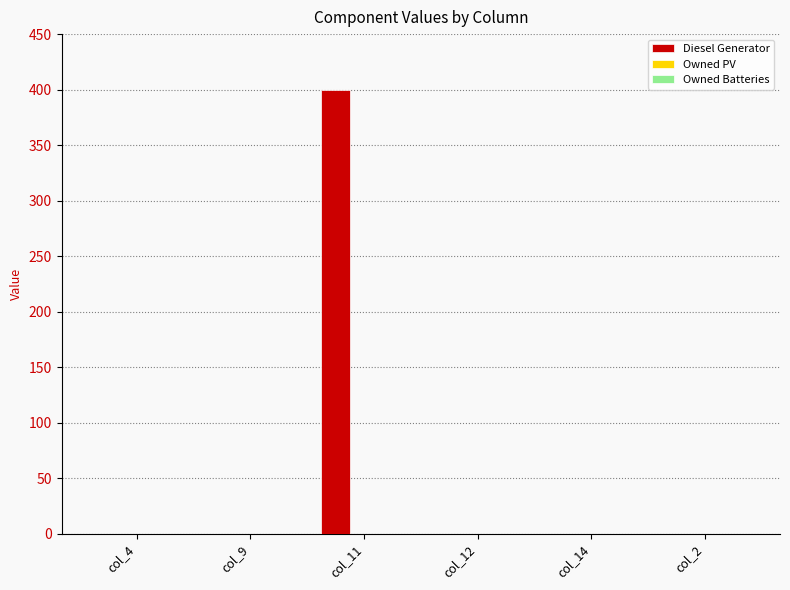

Are the bars horizontal?

No